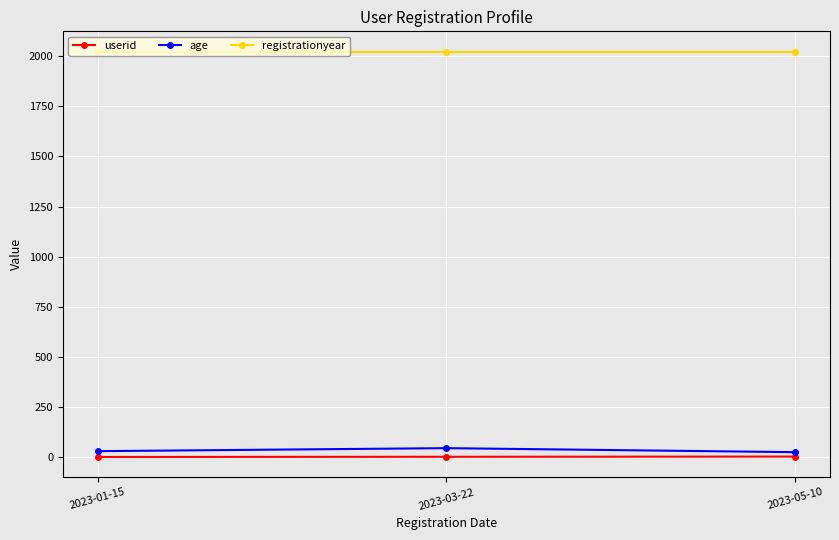

What is the maximum value for age?

45